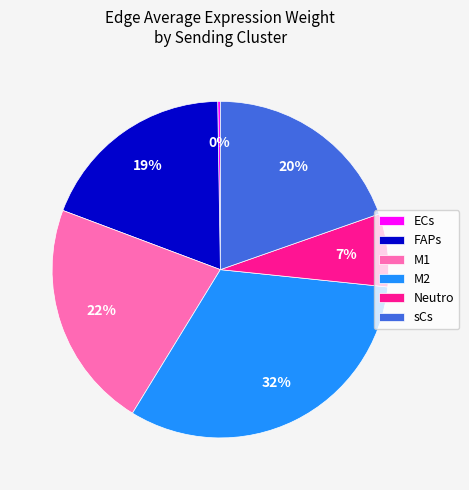

Does M1 account for over 50% of the chart?

No